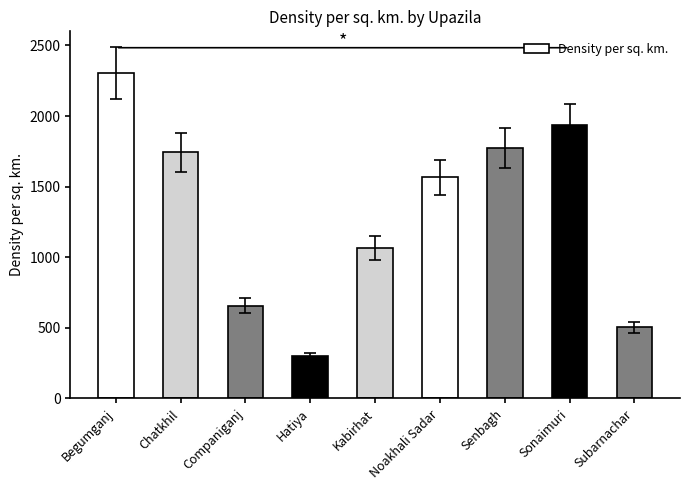

Which has a higher value, Subarnachar or Begumganj?

Begumganj